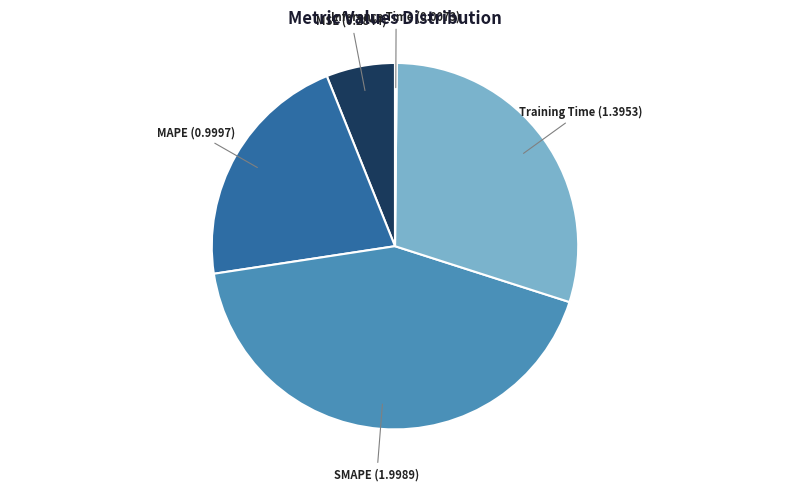

Is there a majority slice in this chart?

No